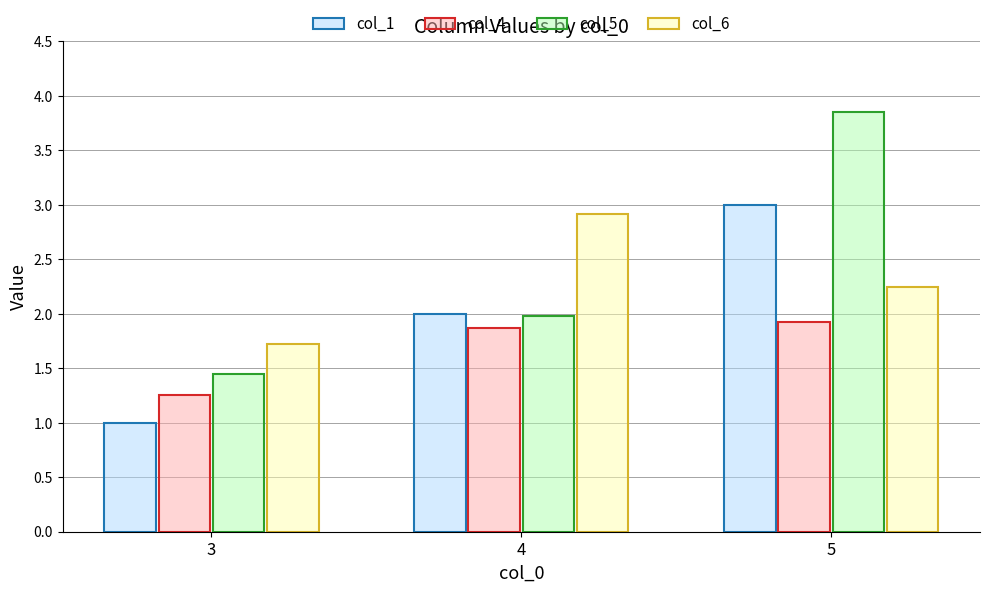

List the labels in order of col_4 value, smallest first.

3, 4, 5